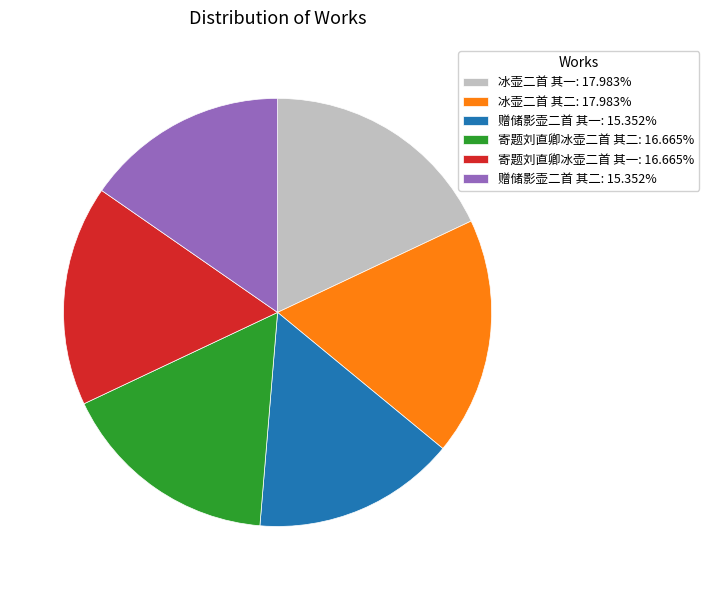

Does 寄题刘直卿冰壶二首 其一: 16.665% account for over 50% of the chart?

No